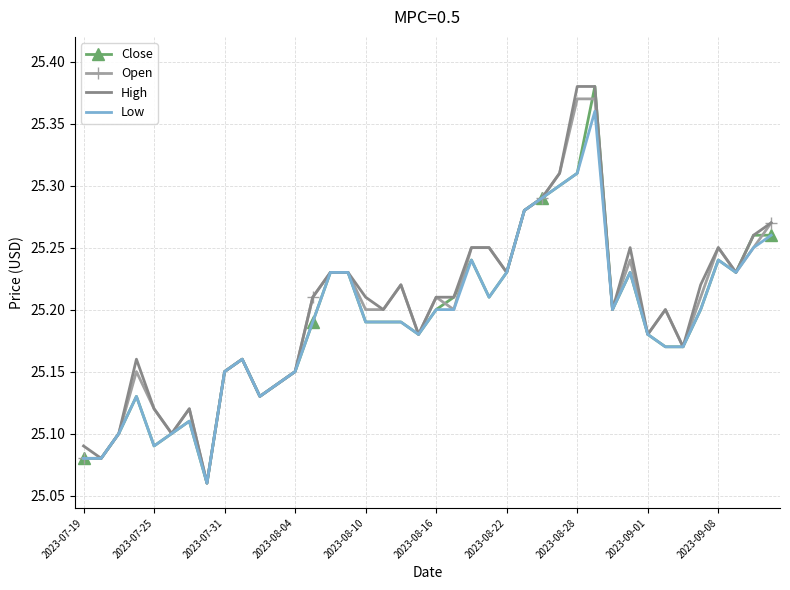

What is the total value across all series at 2023-08-04?

100.6